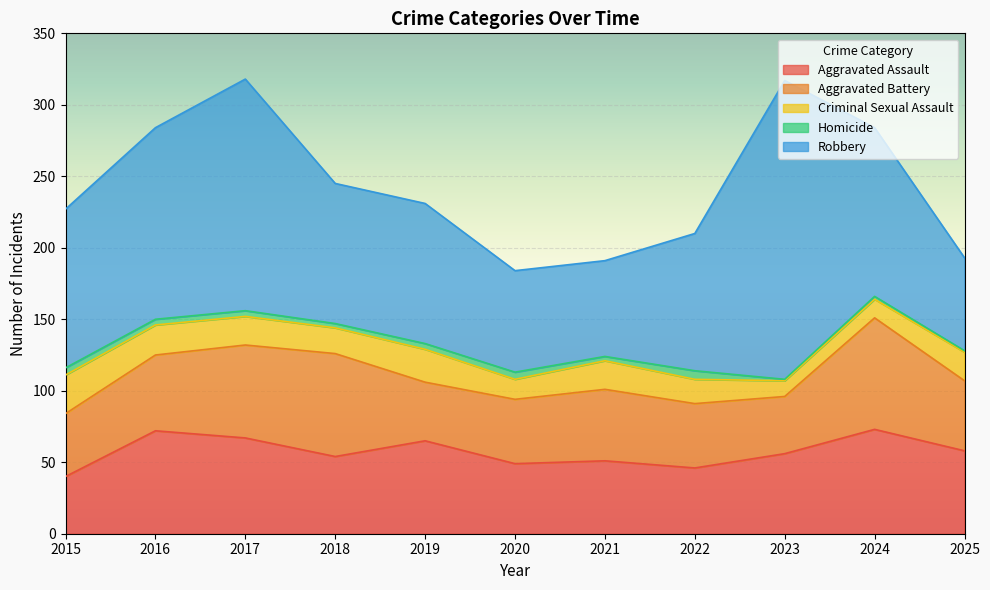

The Aggravated Assault series shows 67 at 2017. True or false?

True